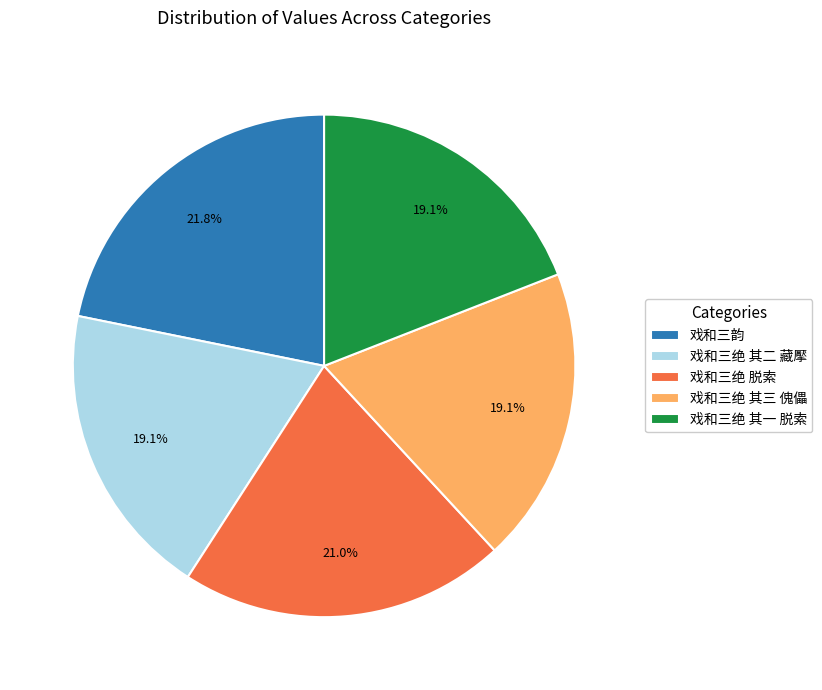

How many slices are in this pie chart?

5